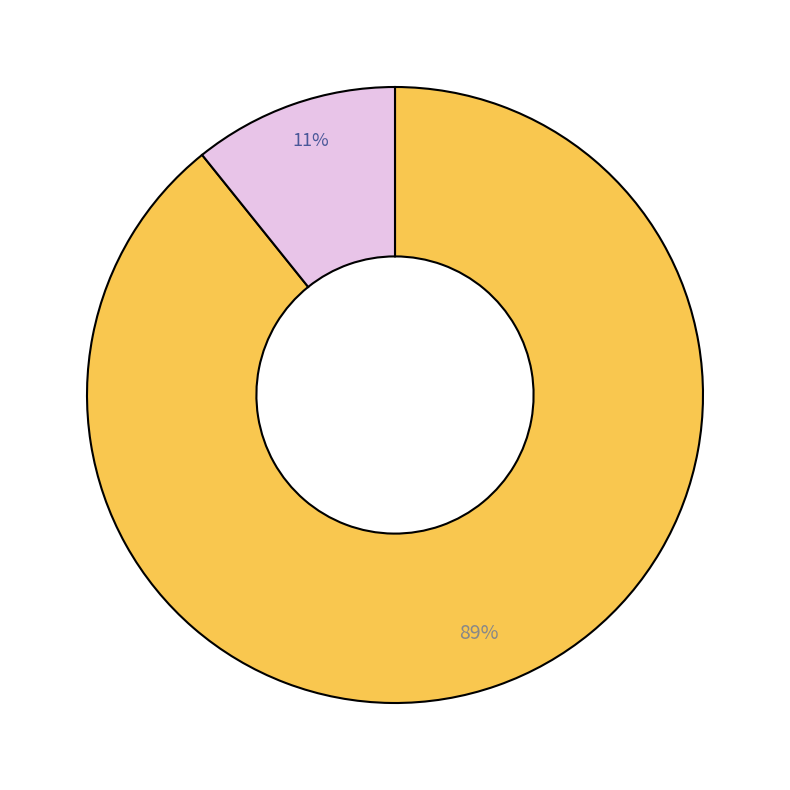

To the nearest percent, what is the average slice percentage?

50%